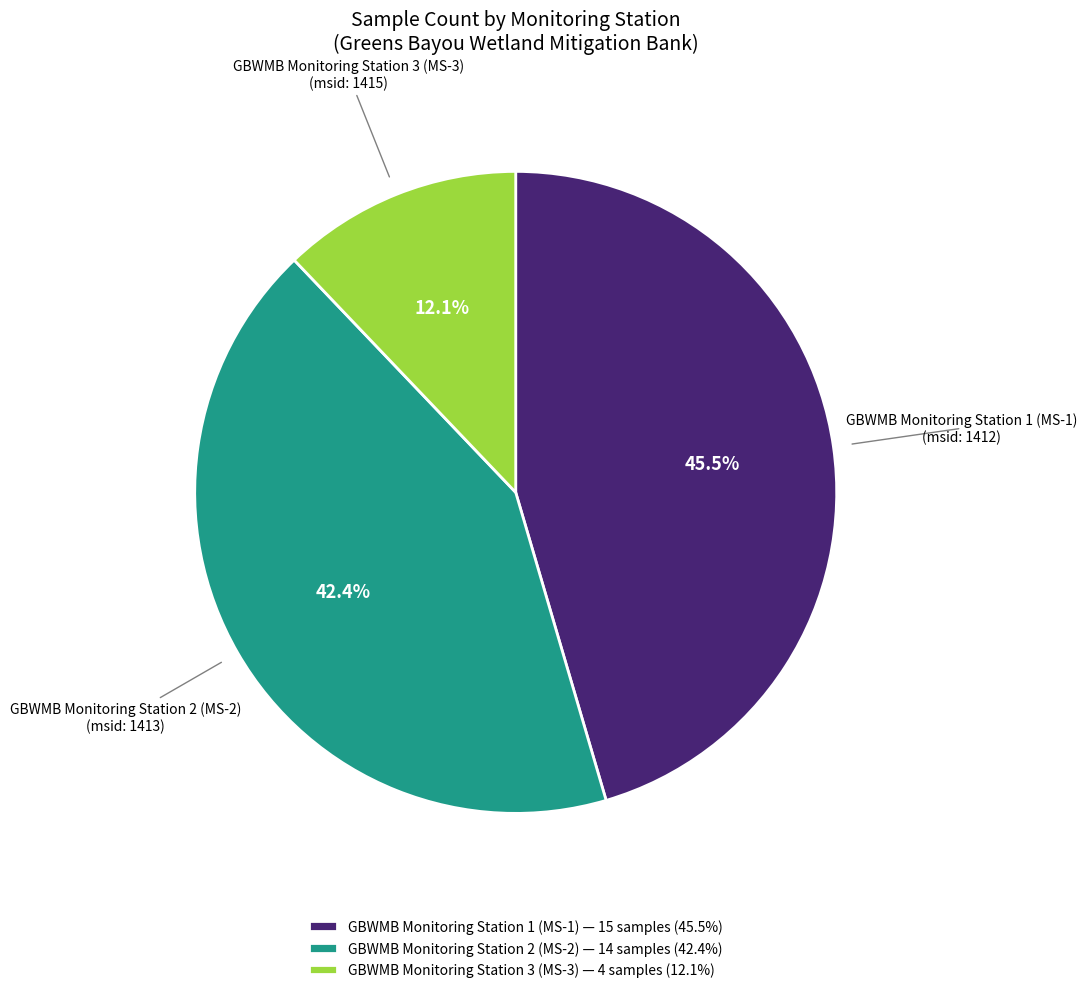

What percentage is the GBWMB Monitoring Station 2 (MS-2) slice, to the nearest percent?

42%